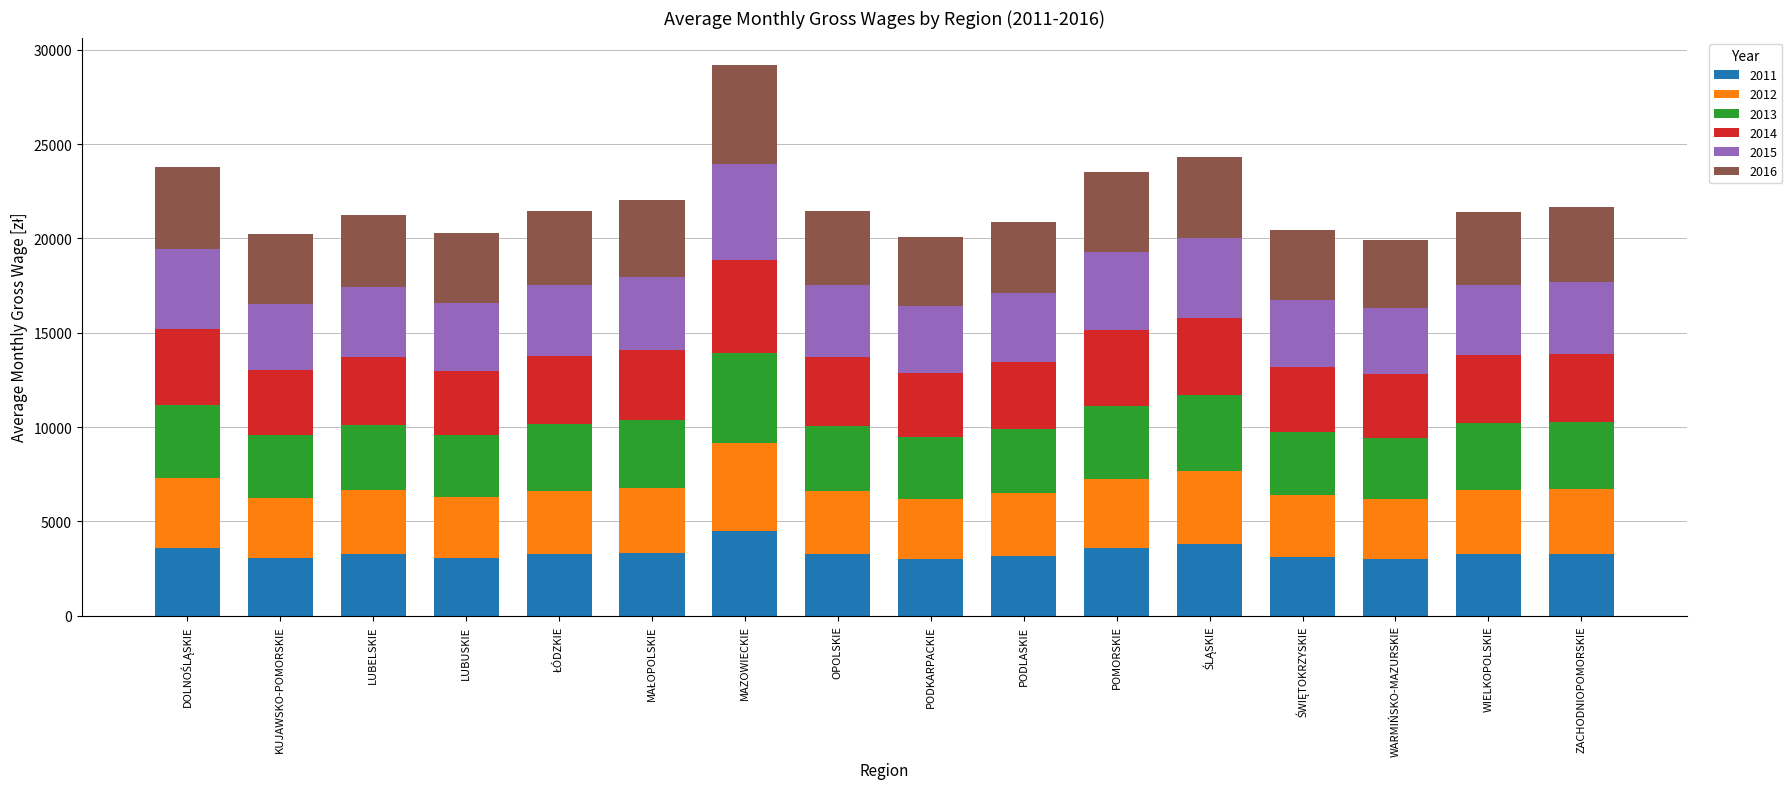

What is the lowest value of the 2011 series?

3019.4